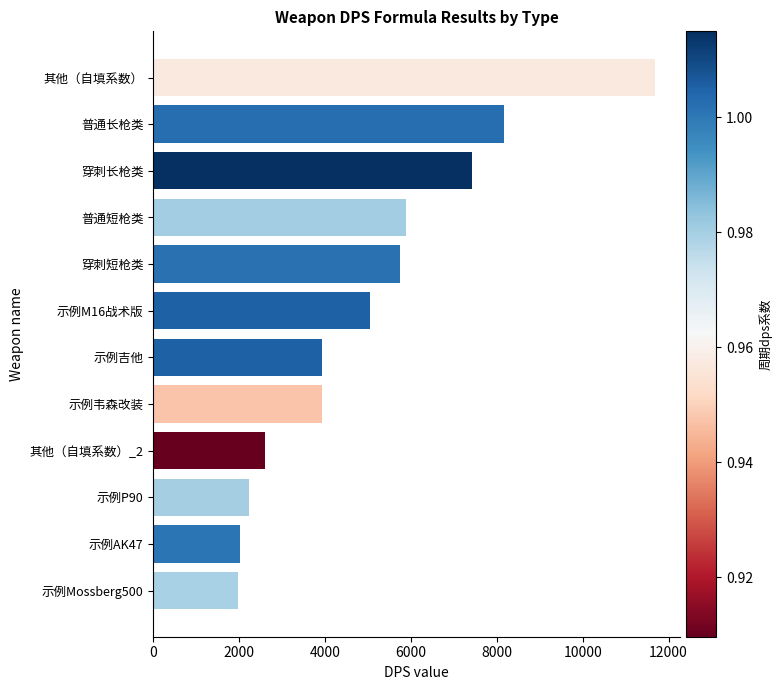

What is the label of the 9th bar from the top?

其他（自填系数）_2